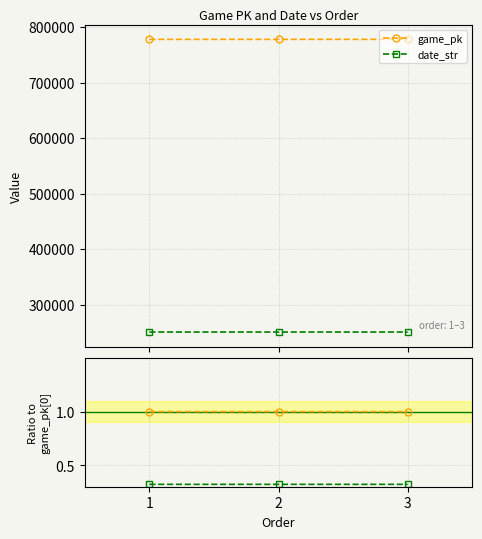

List the labels in order of game_pk value, smallest first.

1, 2, 3